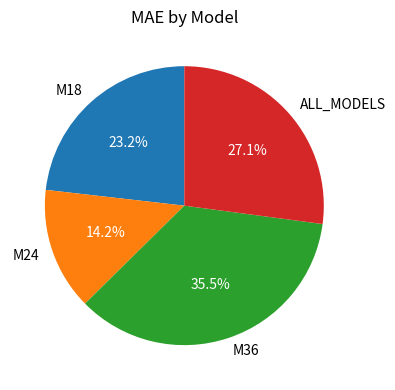

How many slices are in this pie chart?

4